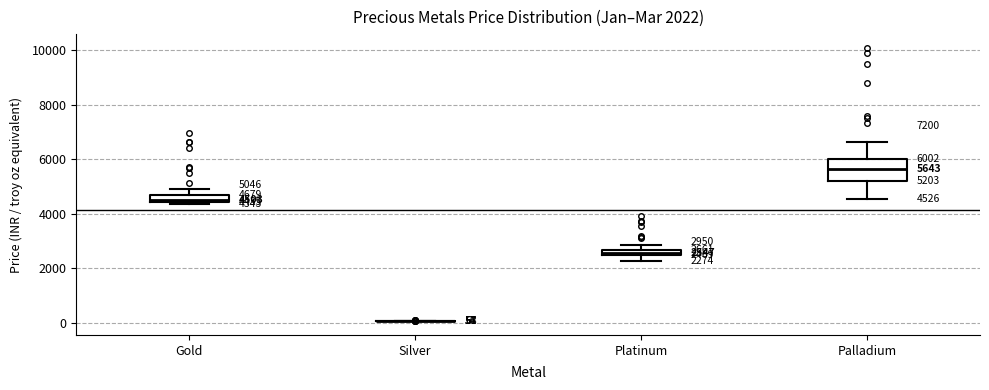

Comparing the boxes themselves (not the whiskers), which one is the tallest?

Palladium